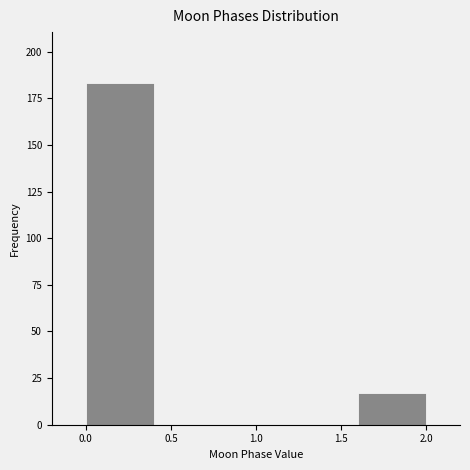

How tall is the bar that spans 0.0 to 0.4 on the x-axis? The values are not printed on the chart, so give them approximately, as read against the axis.

185